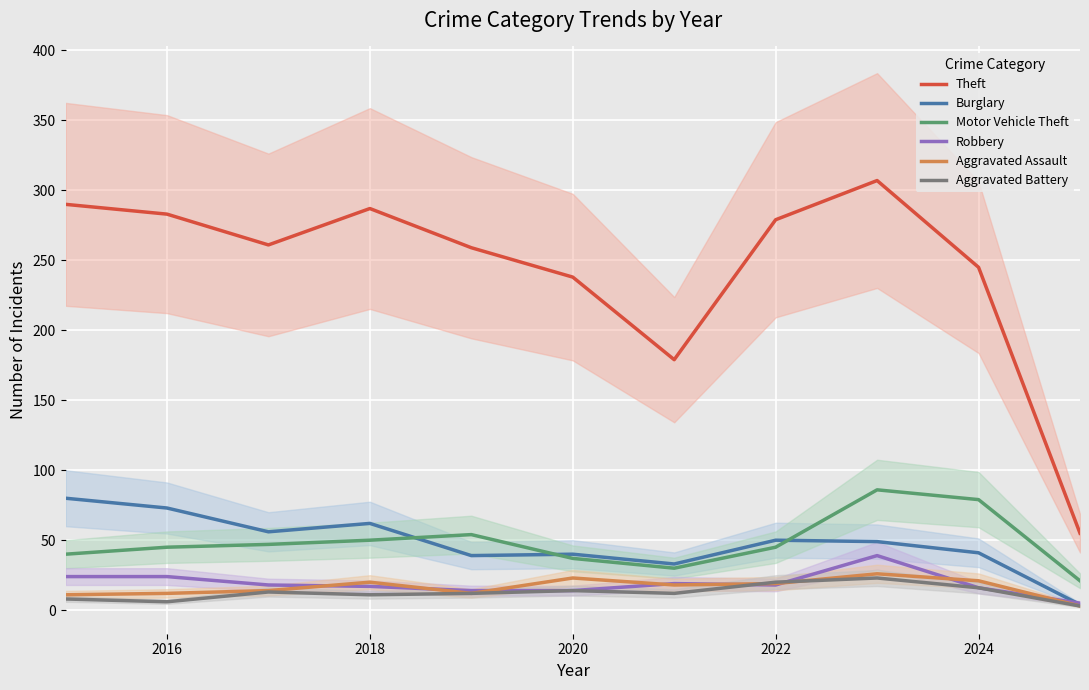

Which series has the largest total across all categories?

Theft